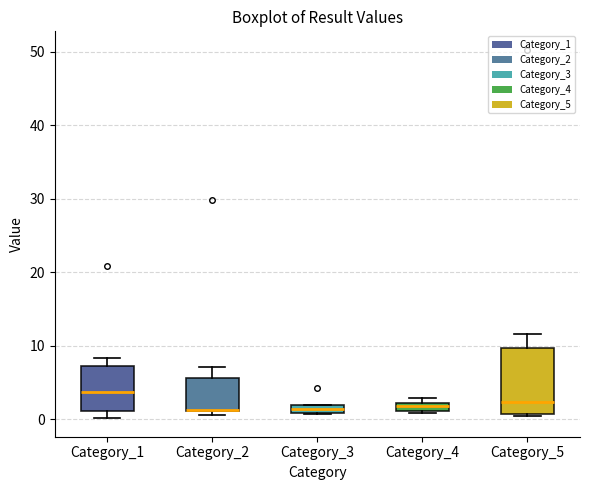

Which box is the tallest, from its lower edge to its upper edge?

Category_5